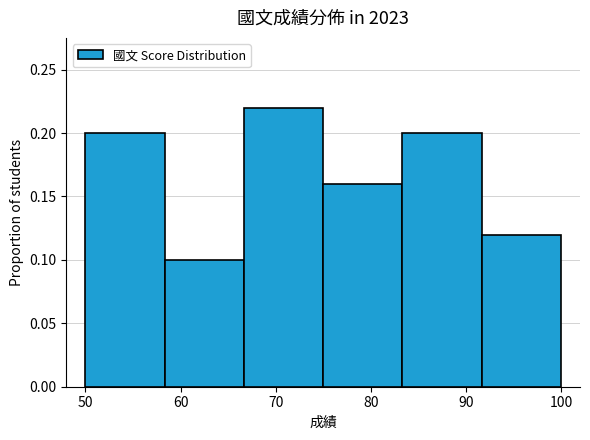

Reading left to right, list every bar in this chart as the range it spans on the x-axis followed by its height. Neither the bar edges nor the heights are printed on the chart, so give them approximately, as read against the axes.

50 to 58: 0.20
58 to 67: 0.10
67 to 75: 0.22
75 to 83: 0.16
83 to 92: 0.20
92 to 100: 0.12